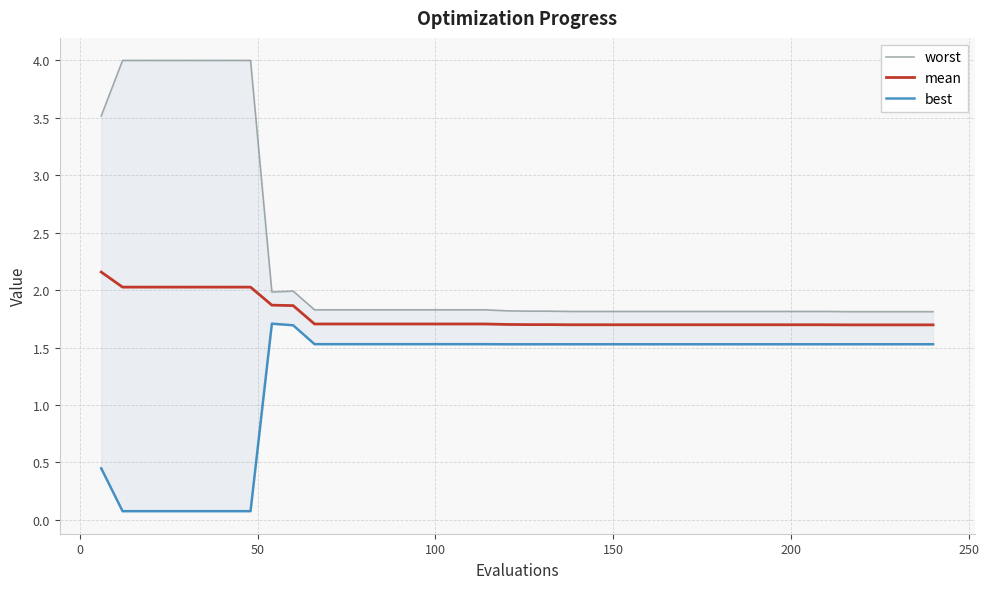

What is the lowest value of the mean series?

1.7